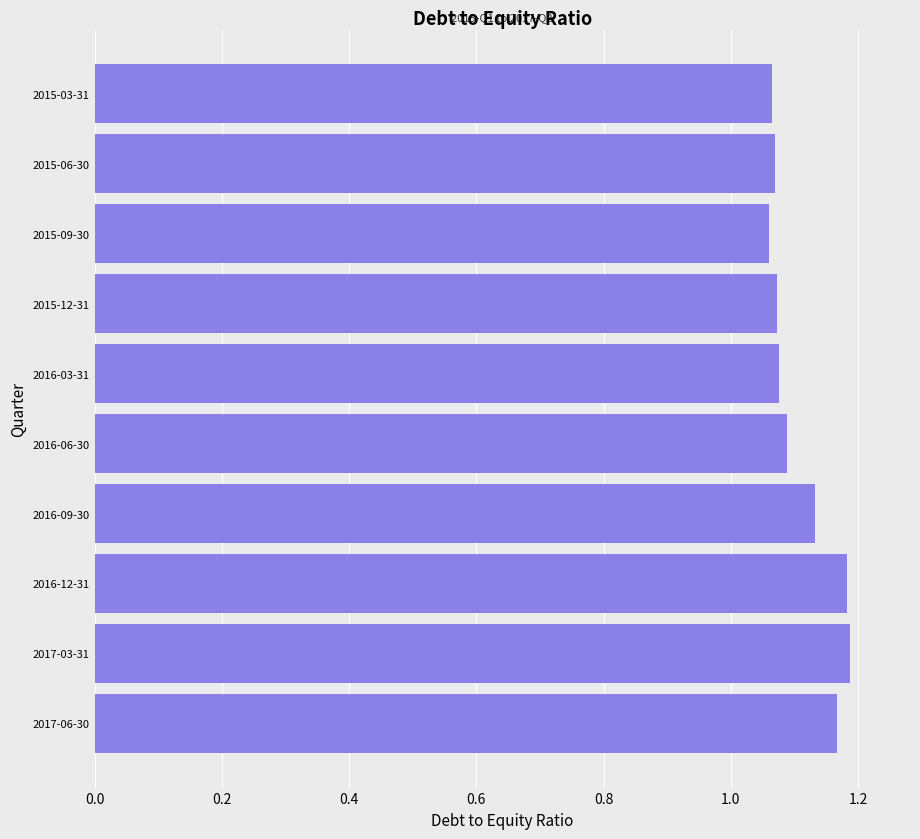

What is the sum of all values?

11.1